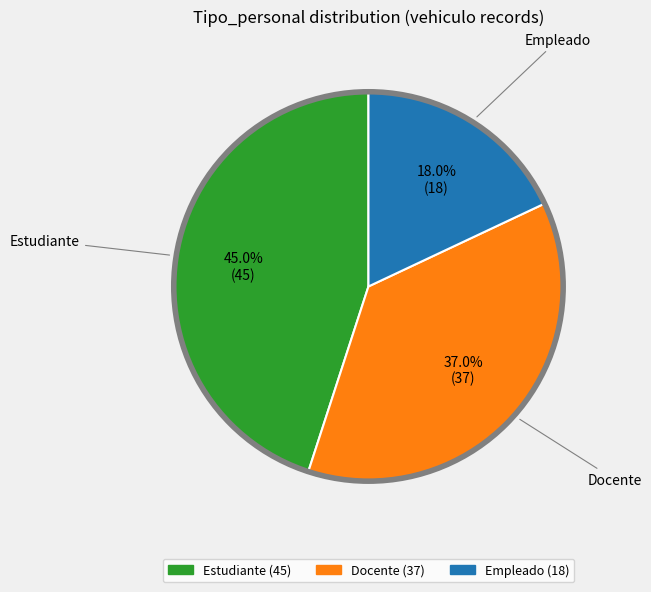

True or false: Docente accounts for 37% of the total.

True